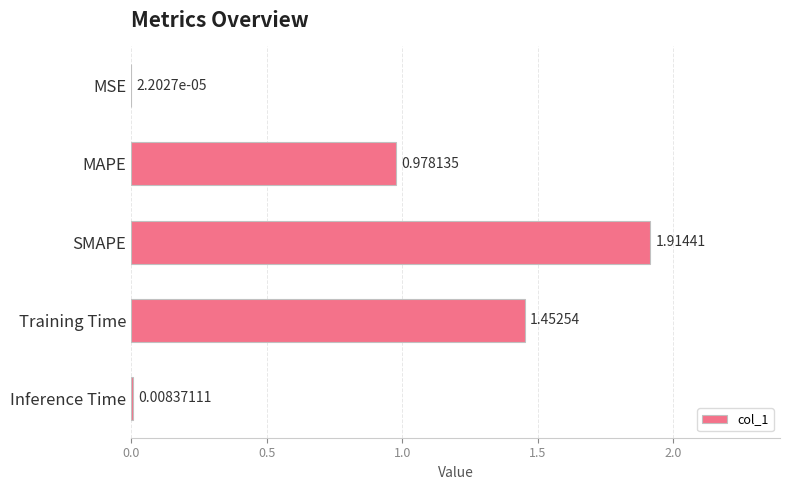

What is the sum of all values?

4.4